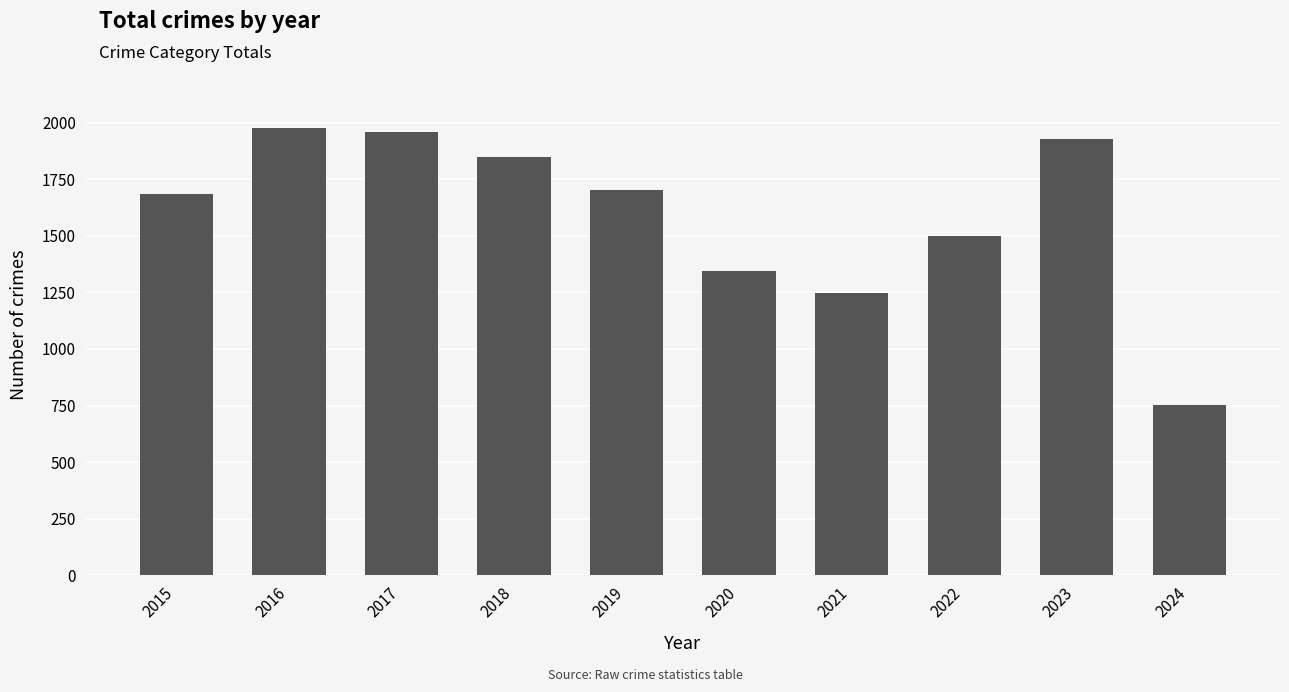

The value at 2024 is 1251. True or false?

False